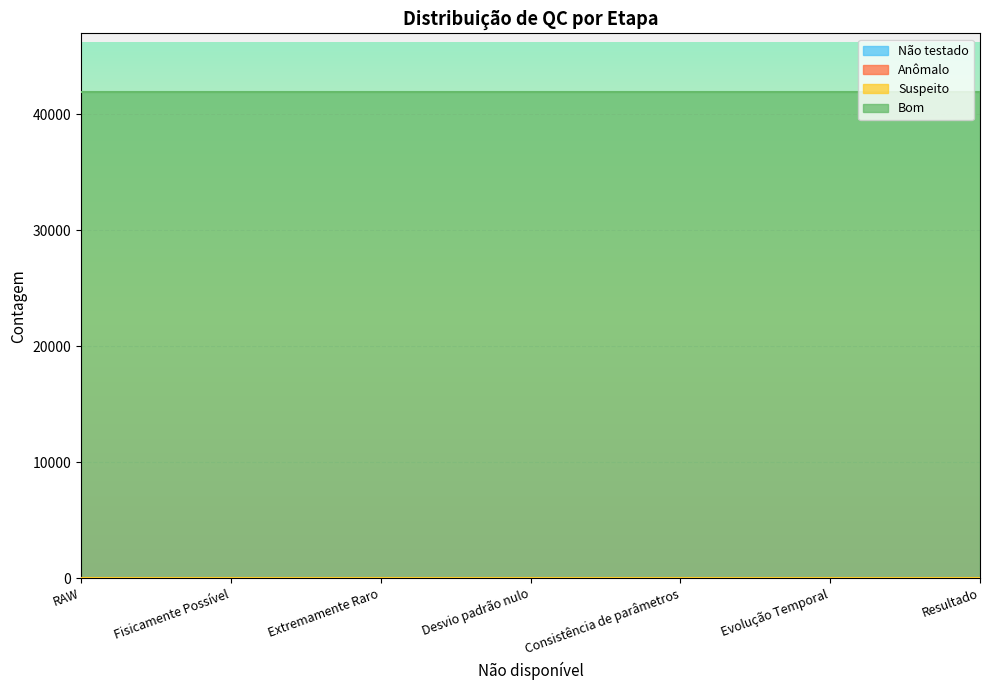

True or false: Anômalo has more than 0 interior local peaks.

False